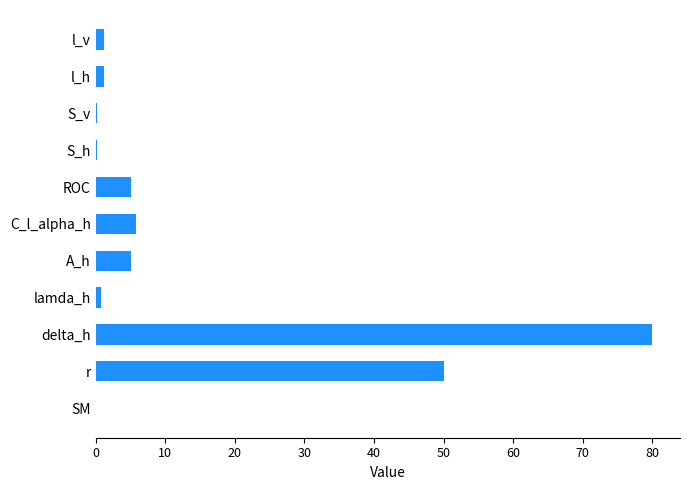

The value at r is 50.0. True or false?

True